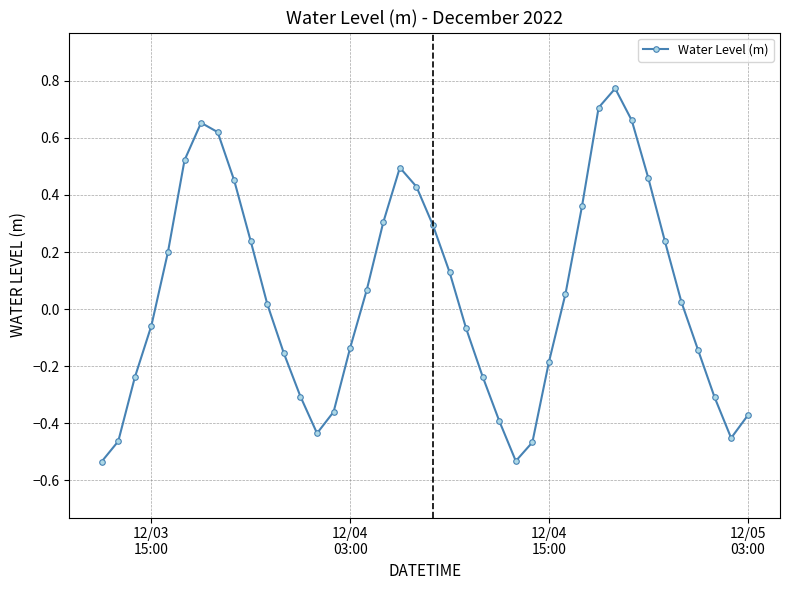

What is the sum of all values?

1.9